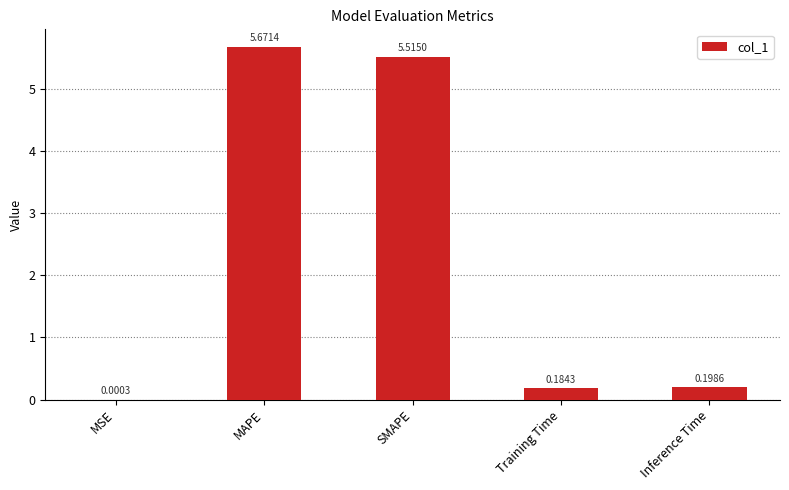

How many data points does each series have?

5